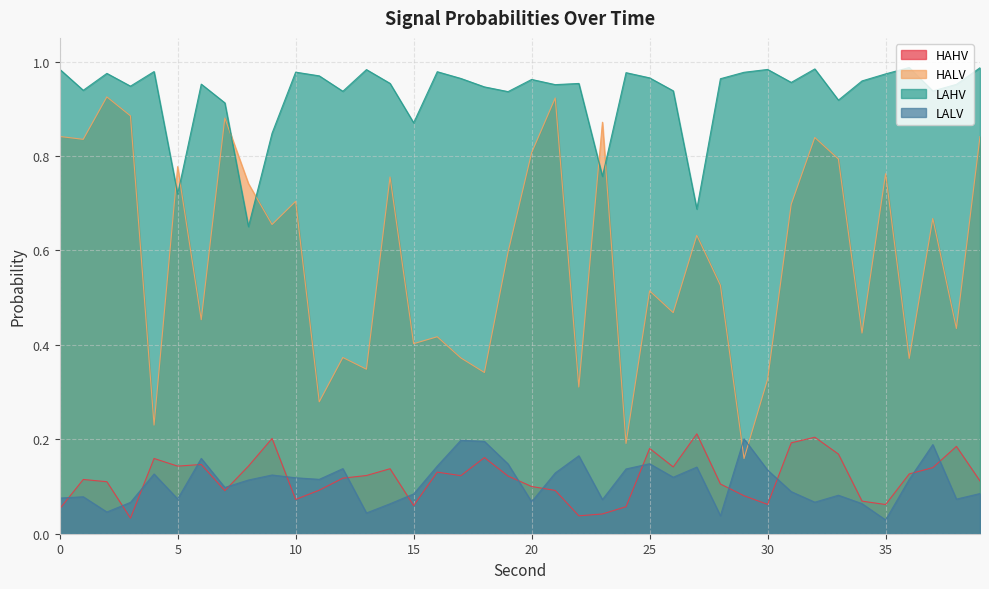

Is the value of HAHV at 9 greater than the value of HALV at 10?

No